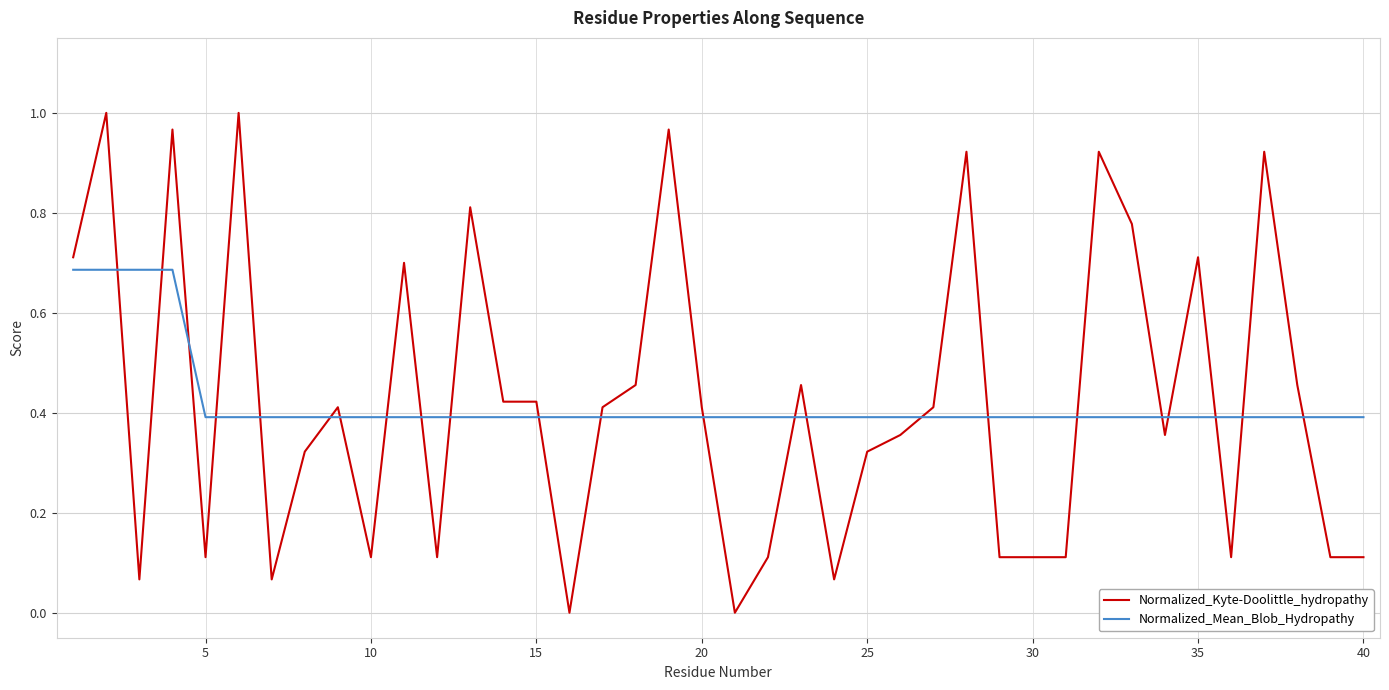

After their last crossing, which series has the higher values: Normalized_Kyte-Doolittle_hydropathy or Normalized_Mean_Blob_Hydropathy?

Normalized_Mean_Blob_Hydropathy